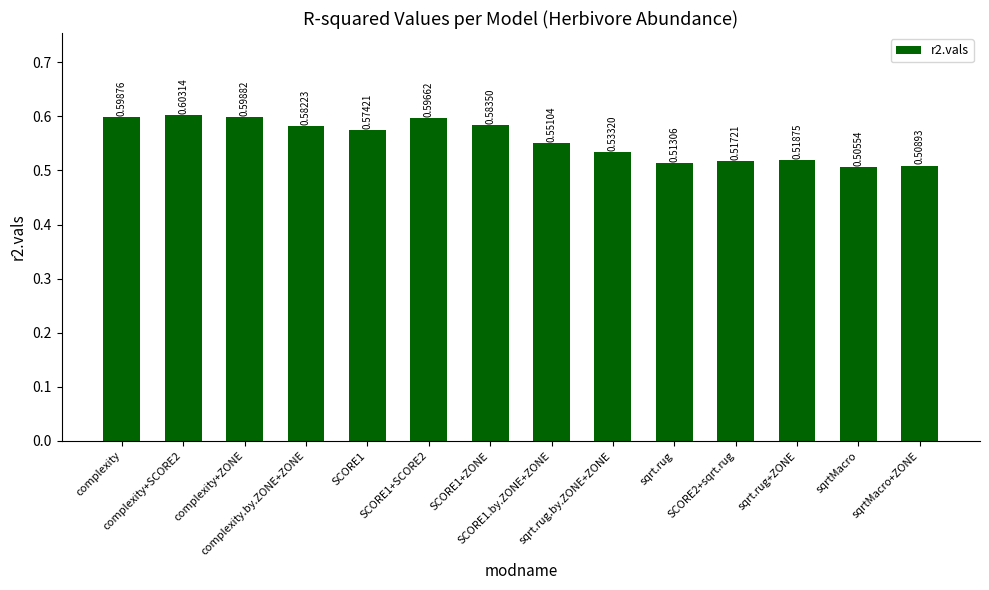

What is the sum of all values?

7.8